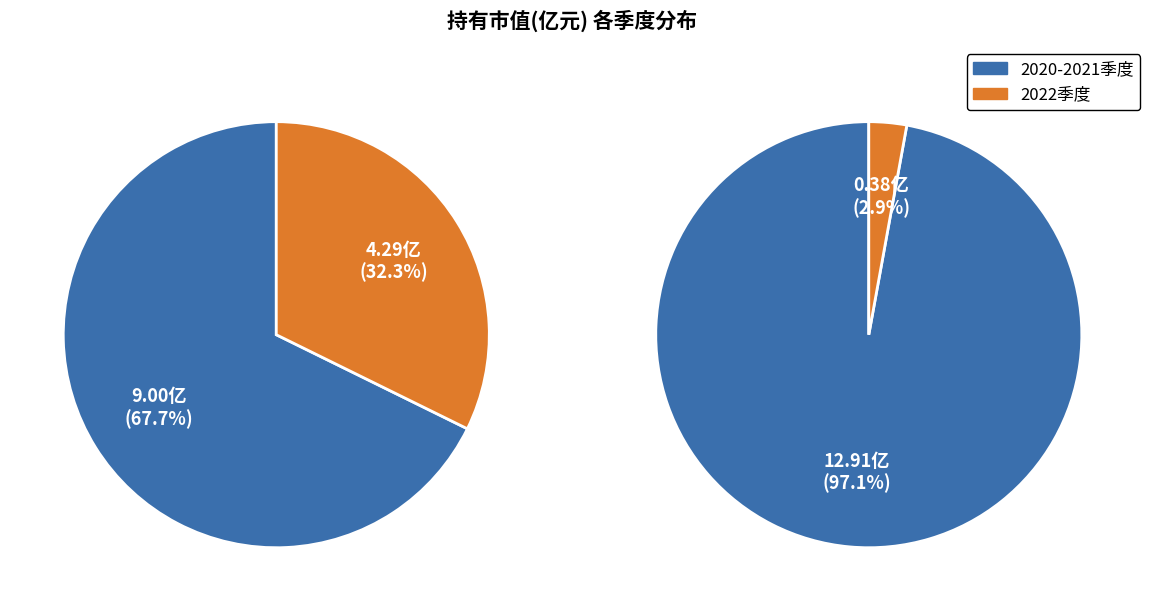

Is 2022-Q4 the majority of the pie?

No